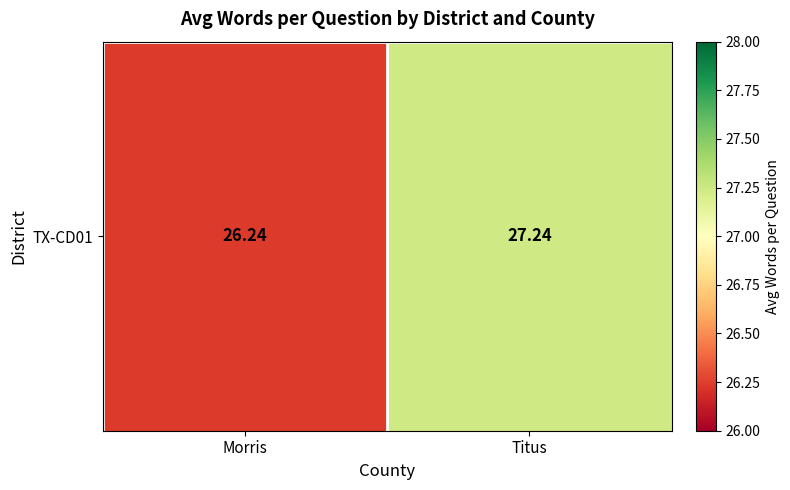

Reading left to right, transcribe all the data shown in this chart.

26.2	27.2